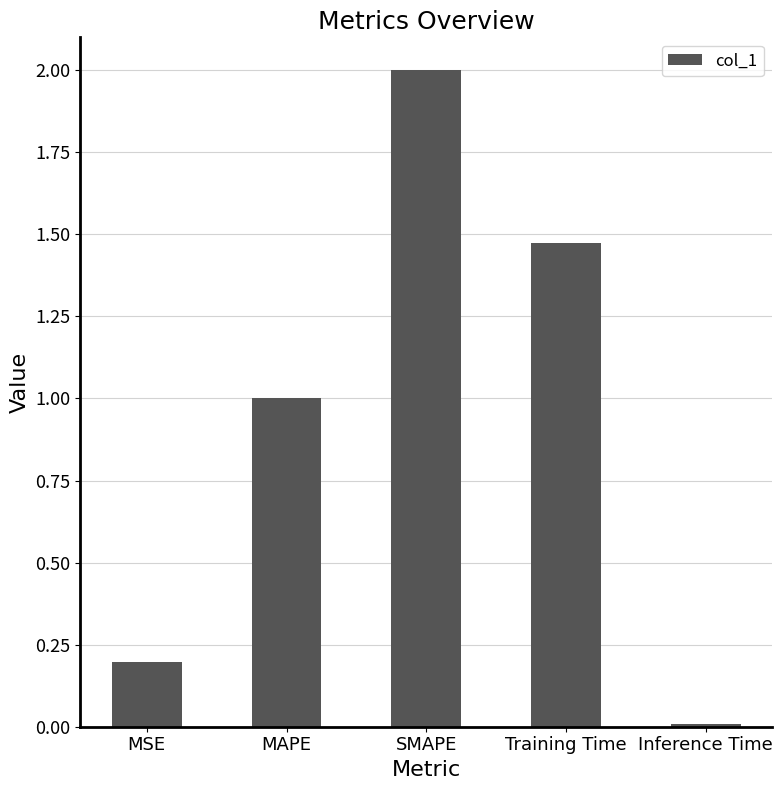

What is the difference between the maximum and minimum values?

2.0